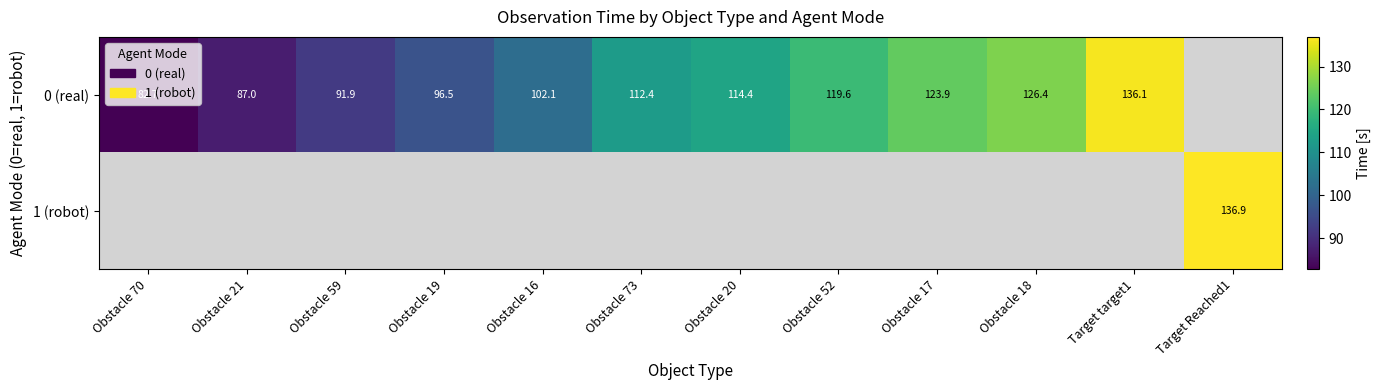

Is the value of 1 (robot) at Obstacle 19 greater than the value of 0 (real) at Obstacle 18?

No